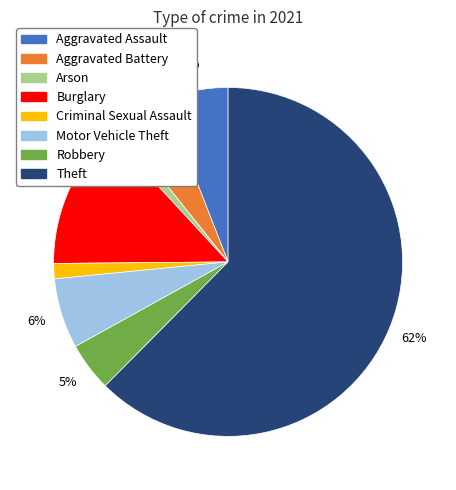

Is it true that Aggravated Assault is 6% of the pie?

True